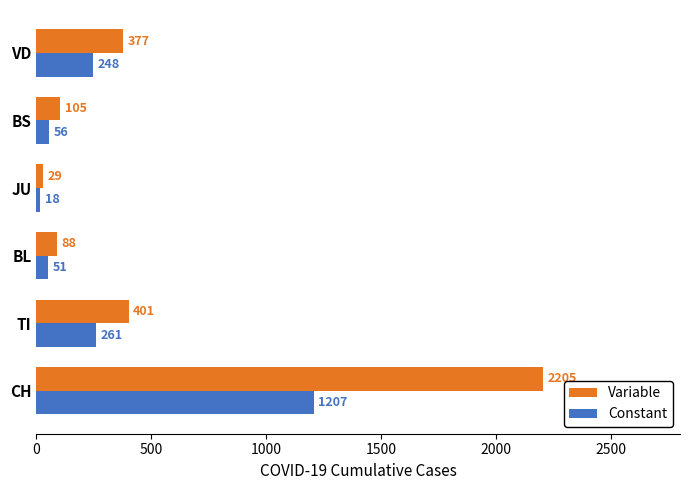

Which label corresponds to the smallest value in the chart?

JU